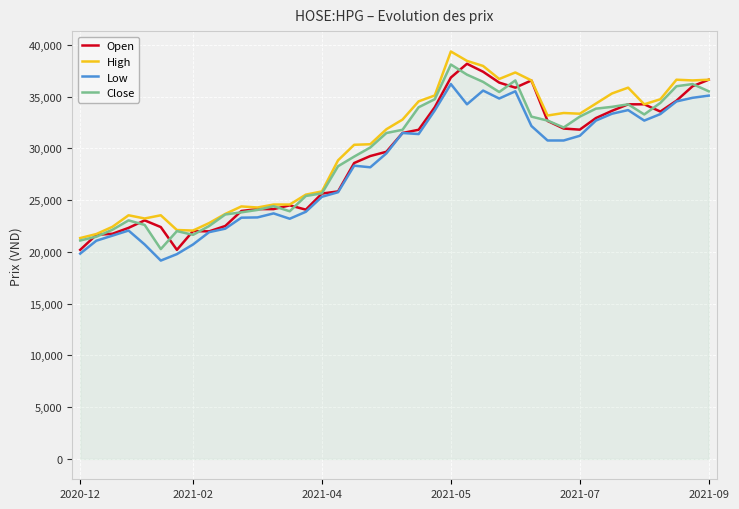

Count the number of data series in this chart.

4